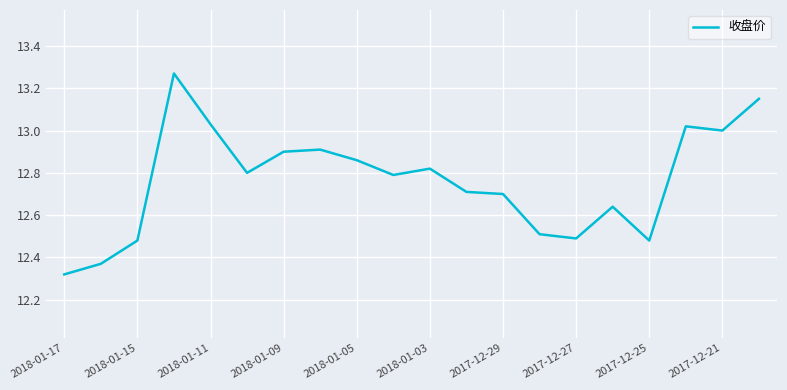

Does the chart display data point markers on the line(s)?

No